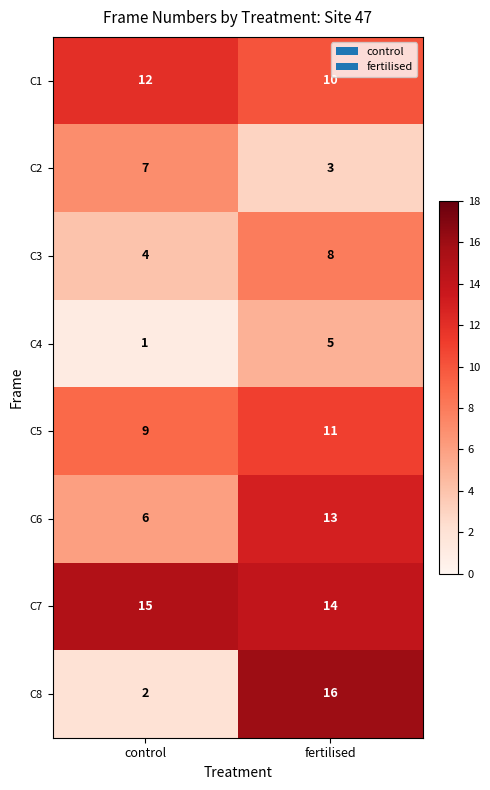

Count the number of data series in this chart.

8